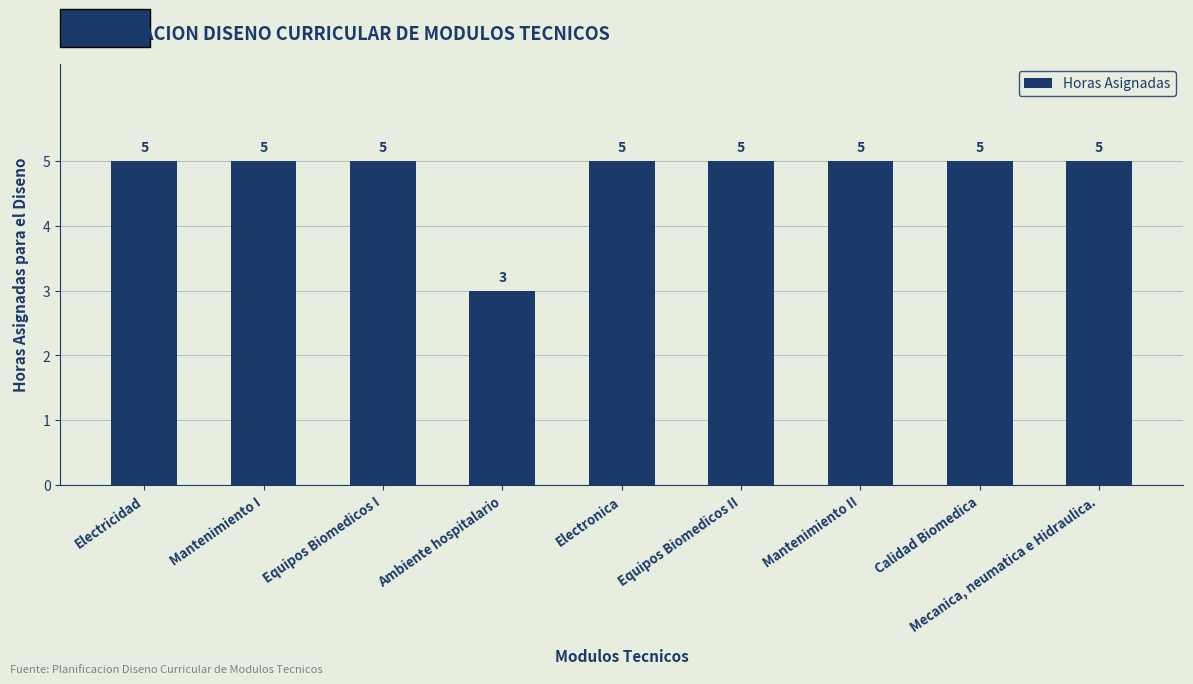

What is the difference between the maximum and minimum values?

2